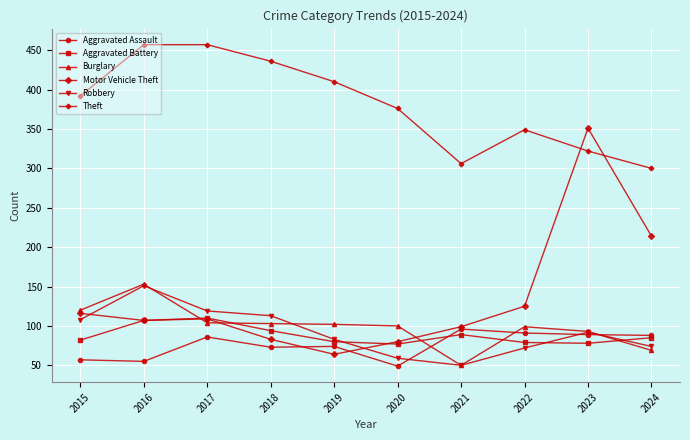

At which category does Robbery reach its first local peak?

2016